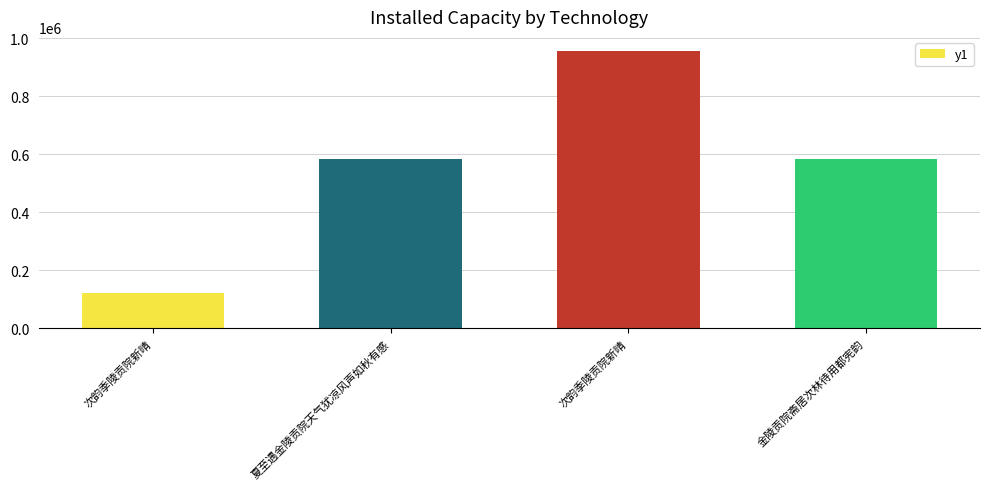

Reading left to right, what are all the values shown in this chart?

122427	583104	956968	583308